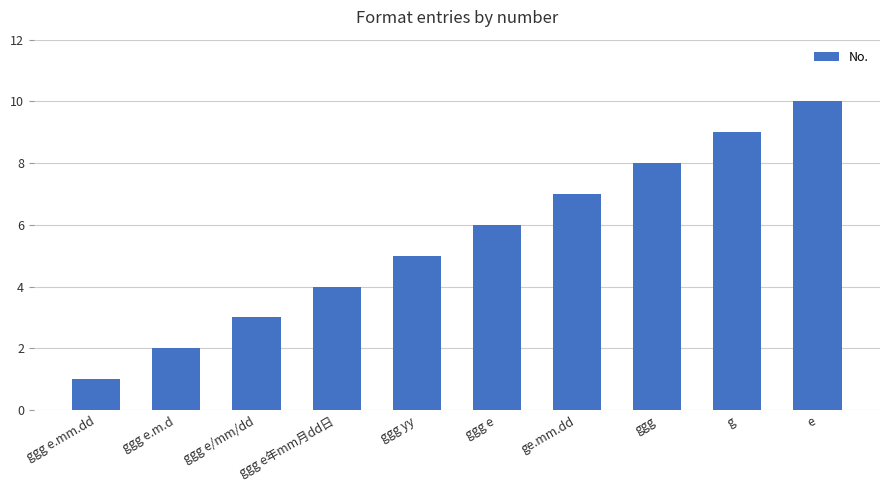

What is the greatest value displayed?

10